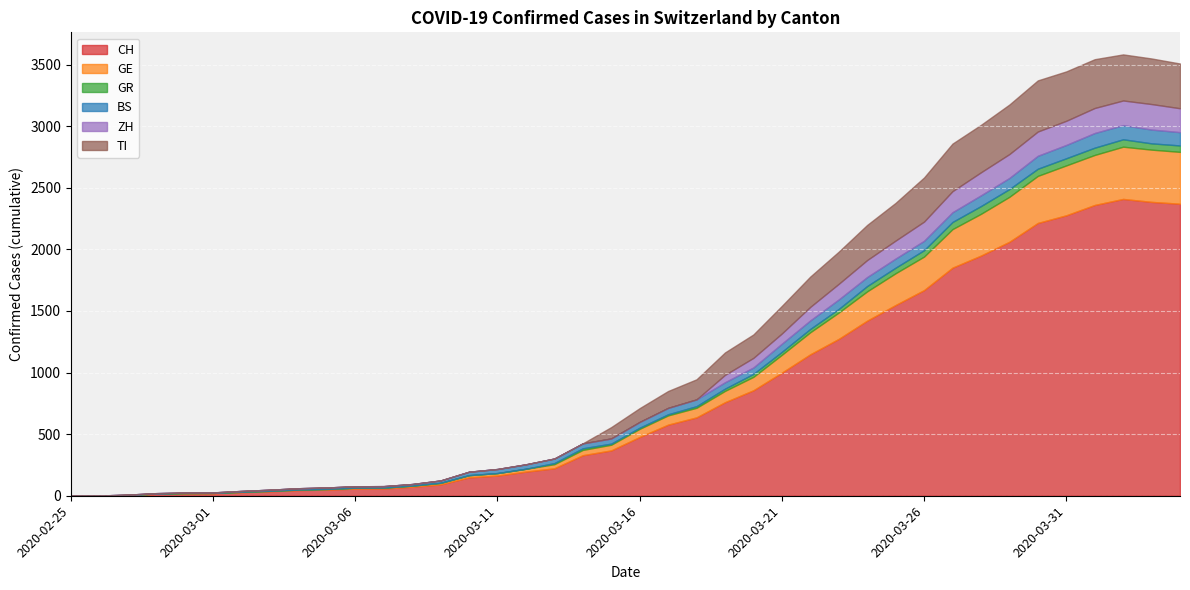

The value of TI at 2020-03-12 is -223. True or false?

False